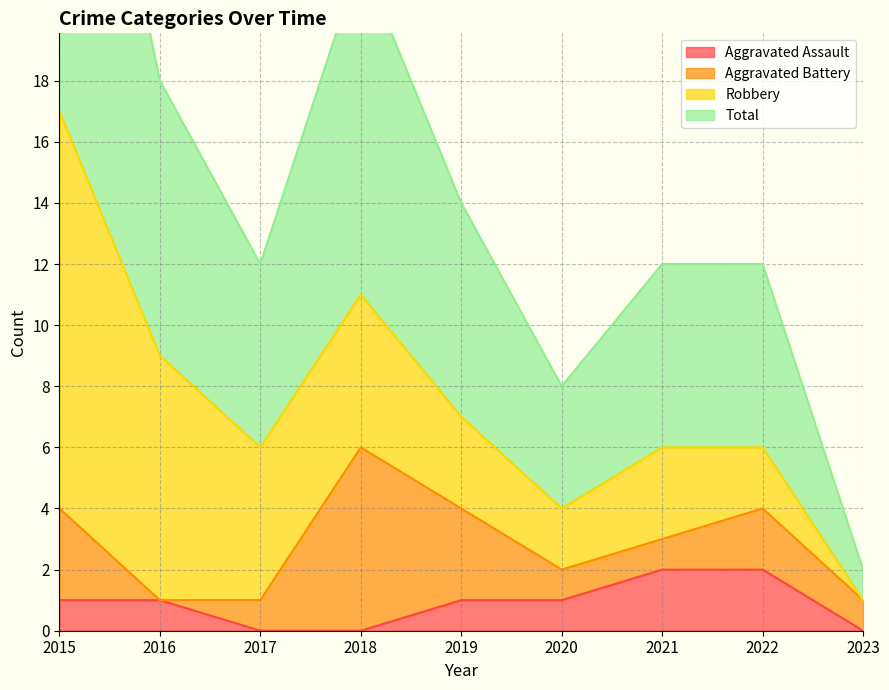

At which label does Total reach its peak?

2015